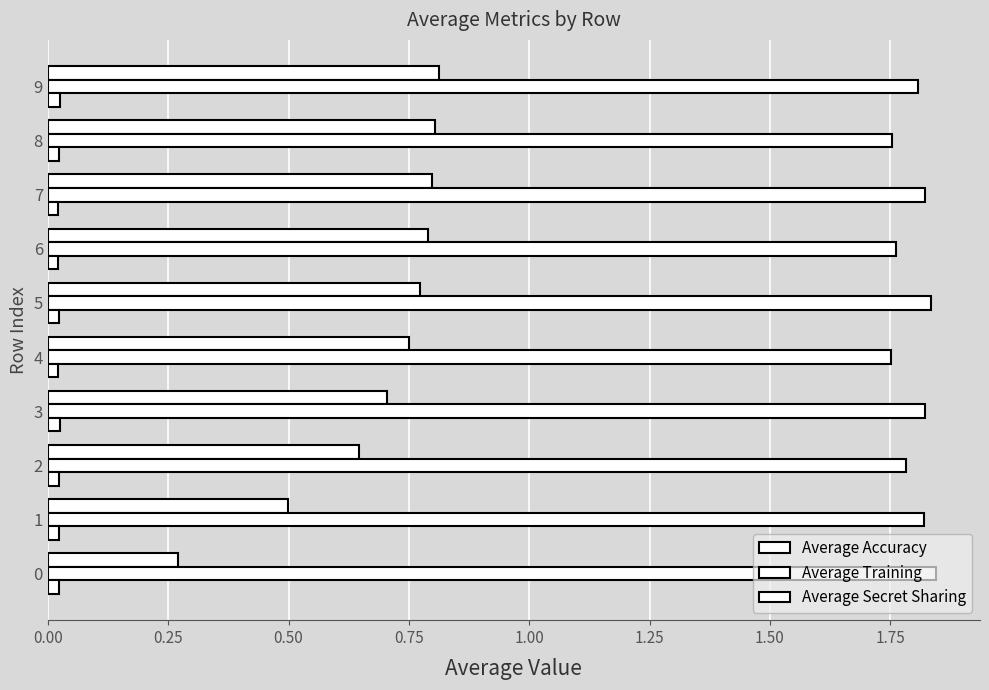

How many data points does each series have?

10